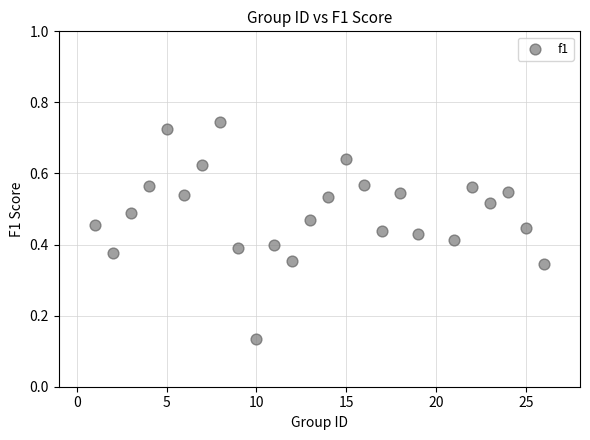

What is the range of X values (max minus min)?

25.0